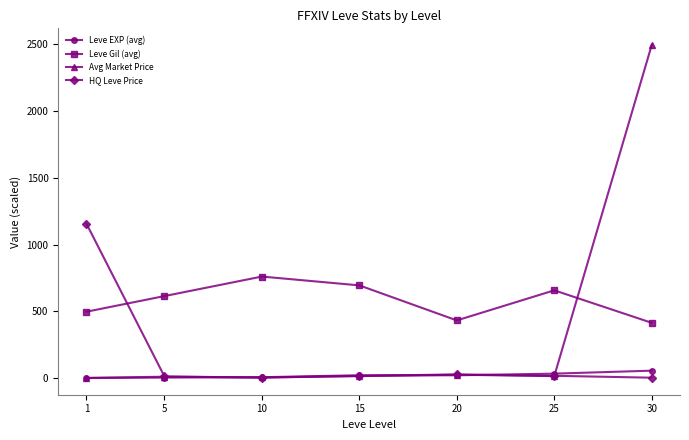

Where is the first local minimum for Leve Gil (avg)?

20